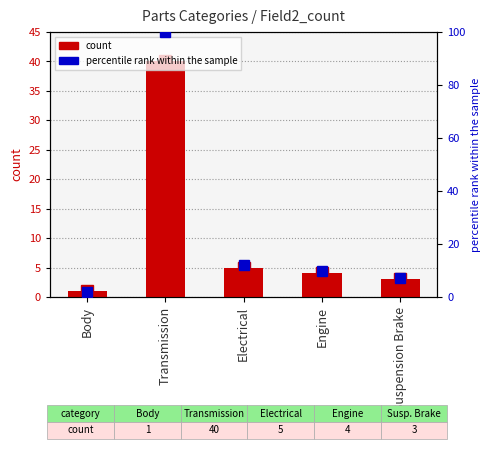

Reading left to right, transcribe all the data shown in this chart.

count: 1	40	5	4	3
percentile rank within the sample: 2	100	12	10	7